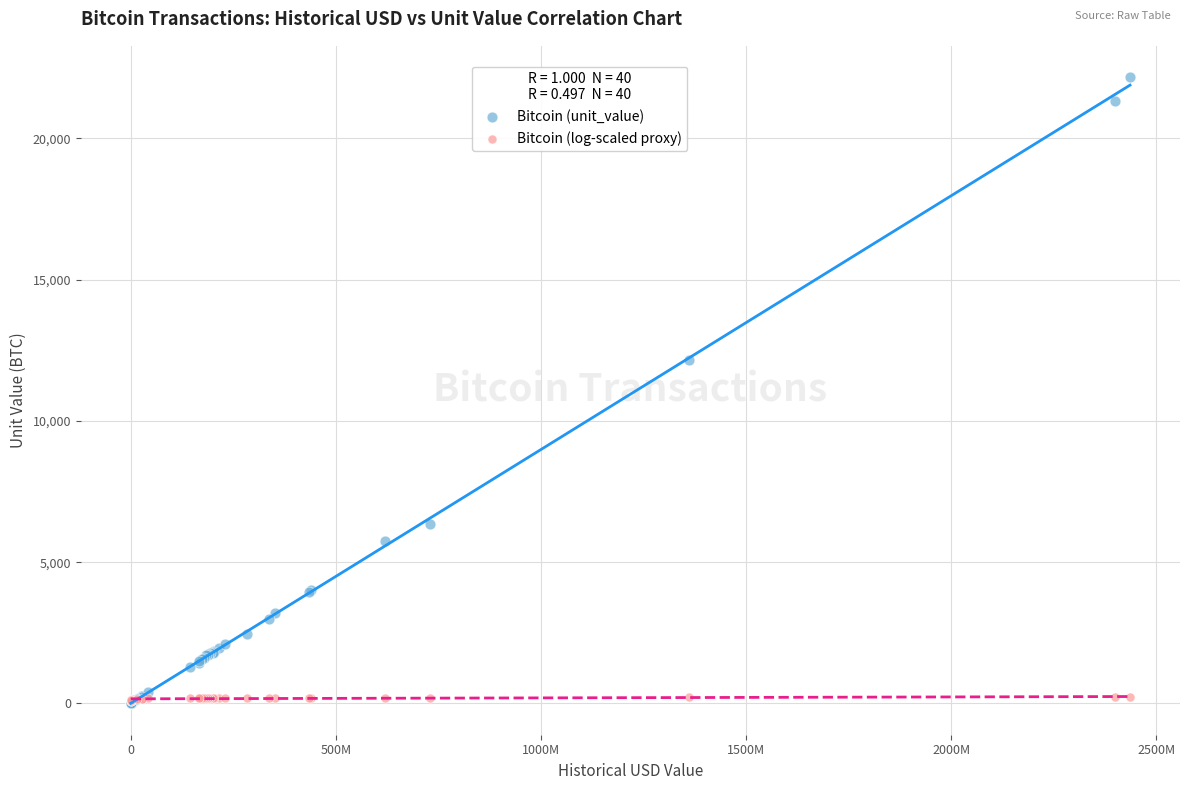

Across all series, what Y value is closest to 11084?

12163.9